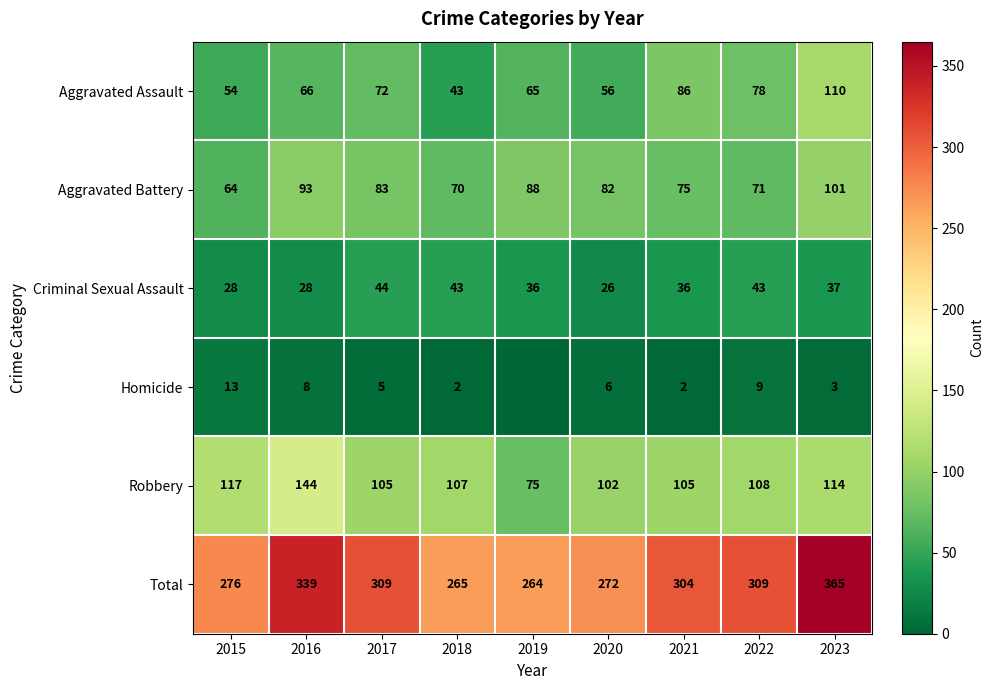

Which category has the lowest value in the Robbery series?

2019